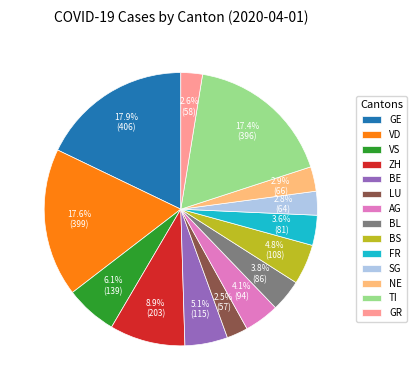

Which has a higher value, VS or VD?

VD